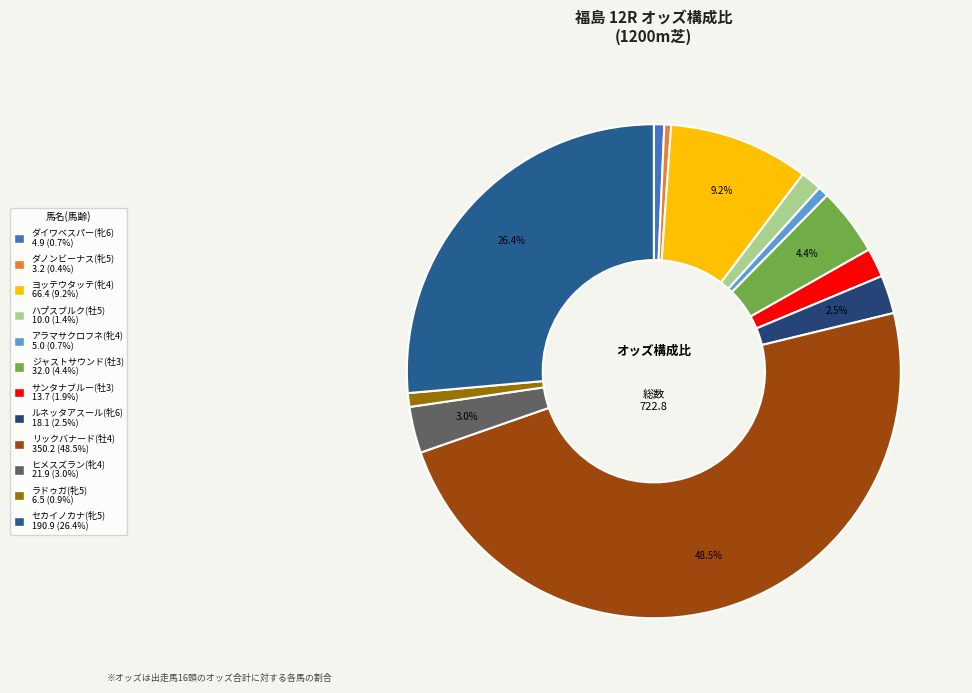

Count the number of slices in the pie.

12